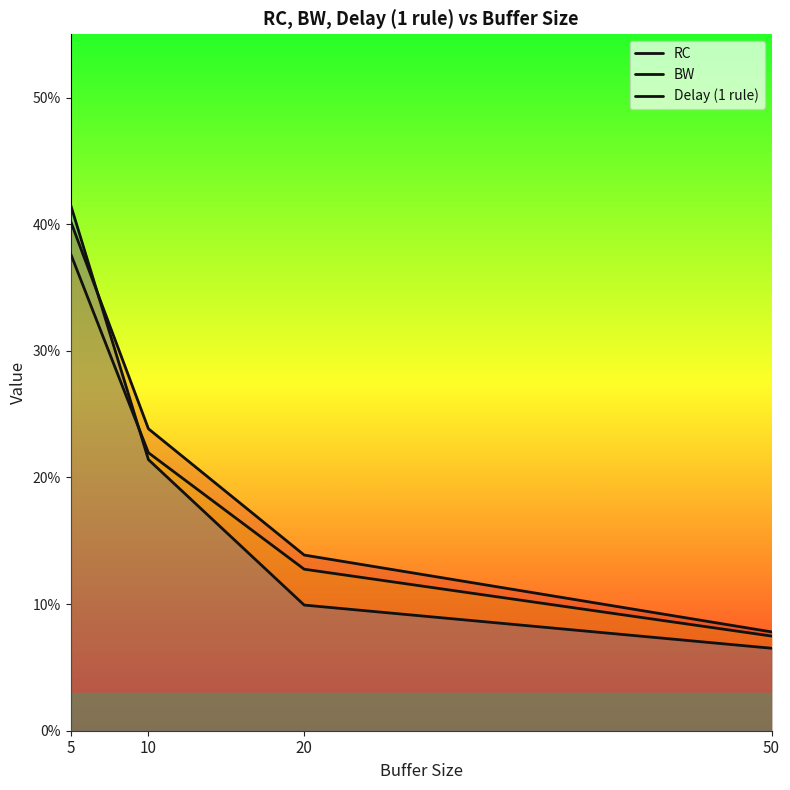

What is the difference between the second highest and minimum values in the RC series?

0.2